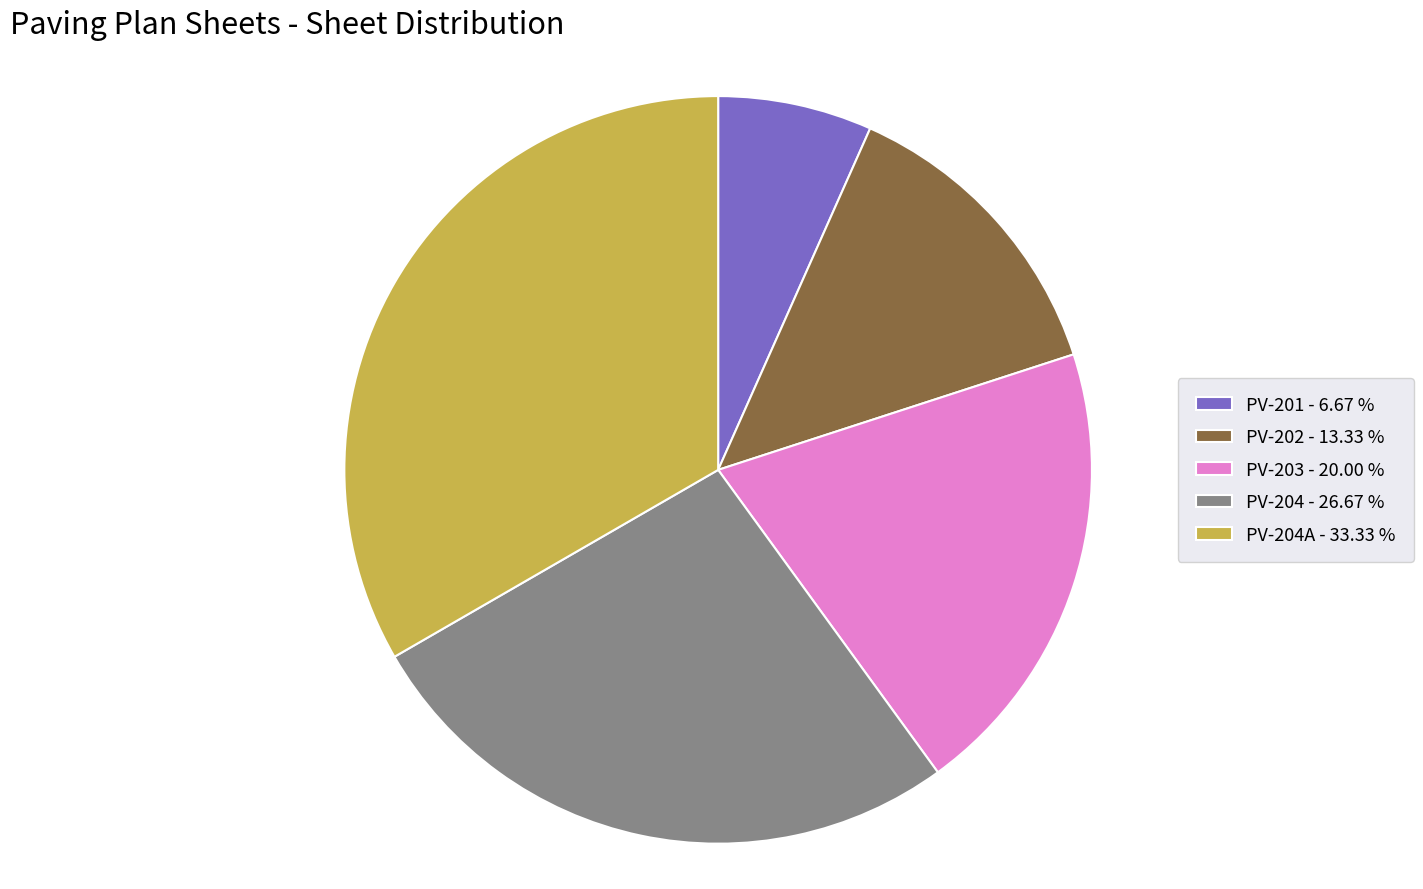

Rank the categories by value from highest to lowest.

PV-204A - 33.33 %, PV-204 - 26.67 %, PV-203 - 20.00 %, PV-202 - 13.33 %, PV-201 - 6.67 %